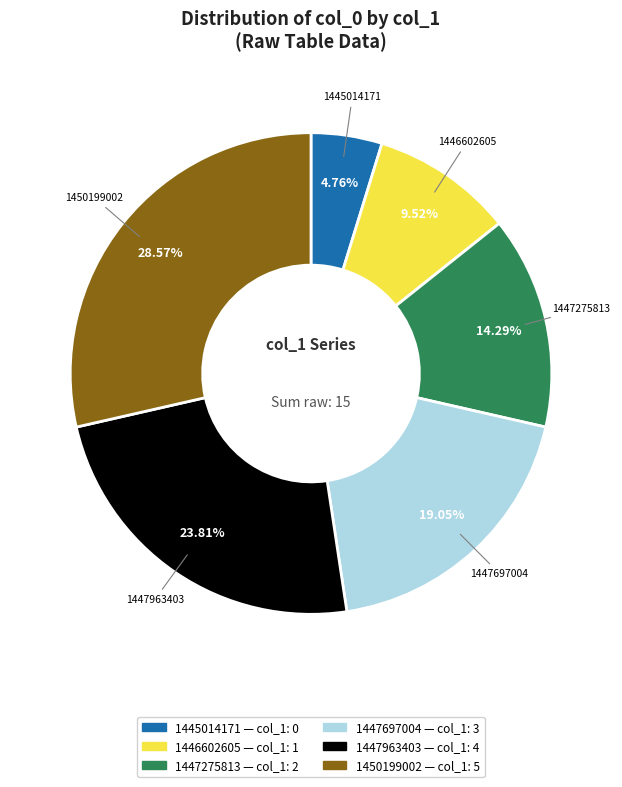

Which category has the biggest portion of the pie?

1450199002